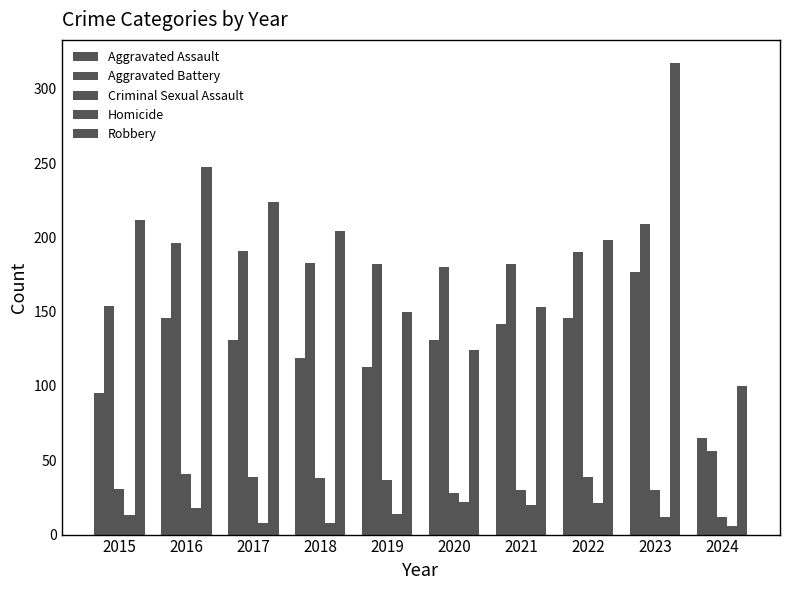

Reading left to right, what are all the values shown in this chart?

Aggravated Assault: 2015=95	2016=146	2017=131	2018=119	2019=113	2020=131	2021=142	2022=146	2023=177	2024=65
Aggravated Battery: 2015=154	2016=196	2017=191	2018=183	2019=182	2020=180	2021=182	2022=190	2023=209	2024=56
Criminal Sexual Assault: 2015=31	2016=41	2017=39	2018=38	2019=37	2020=28	2021=30	2022=39	2023=30	2024=12
Homicide: 2015=13	2016=18	2017=8	2018=8	2019=14	2020=22	2021=20	2022=21	2023=12	2024=6
Robbery: 2015=212	2016=247	2017=224	2018=204	2019=150	2020=124	2021=153	2022=198	2023=317	2024=100